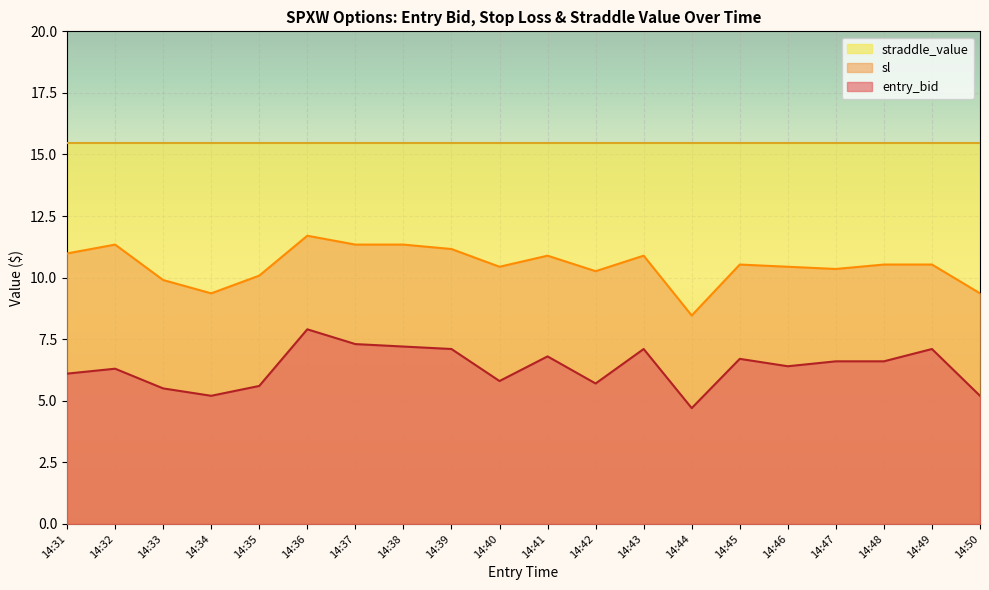

True or false: sl and entry_bid intersect in this chart.

False